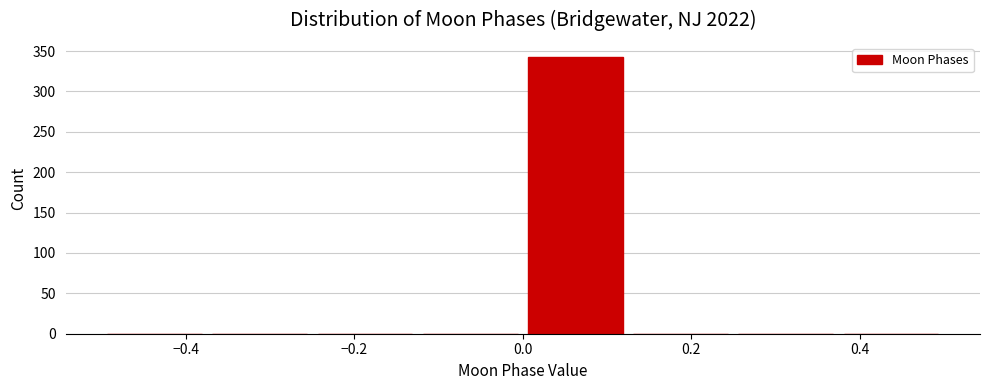

Which range on the x-axis has the tallest bar?

0.000 to 0.125